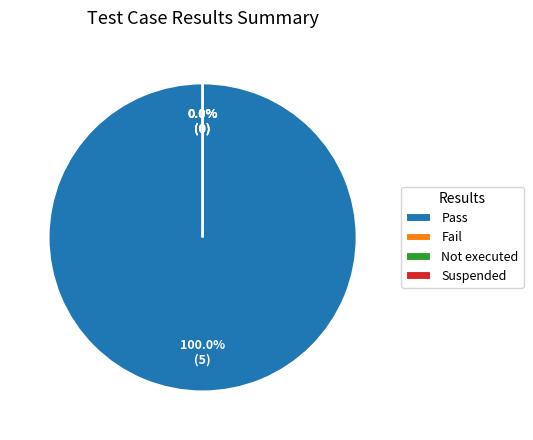

To the nearest percent, what is the average slice percentage?

25%